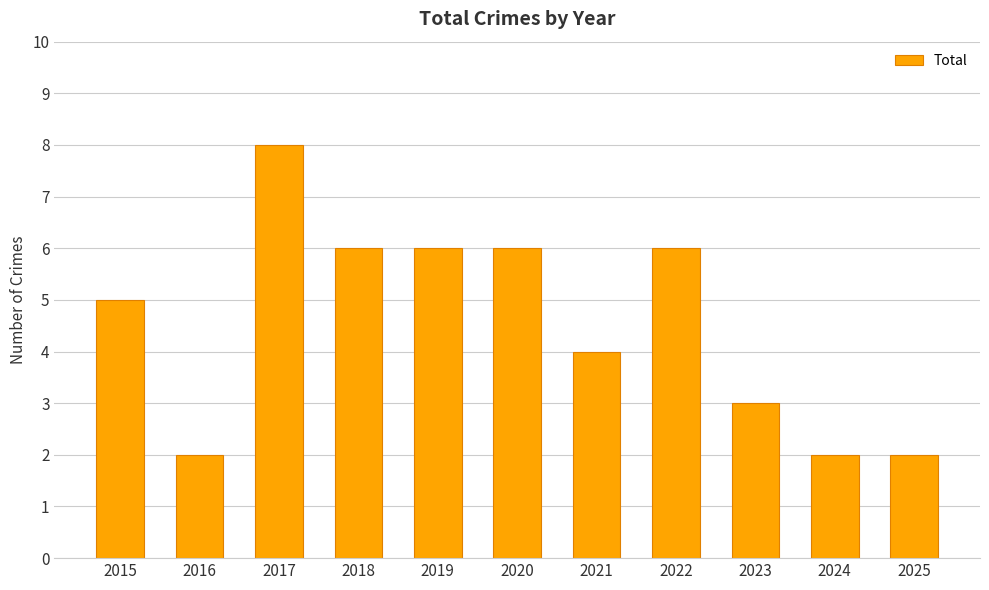

Which label corresponds to the largest value in the chart?

2017